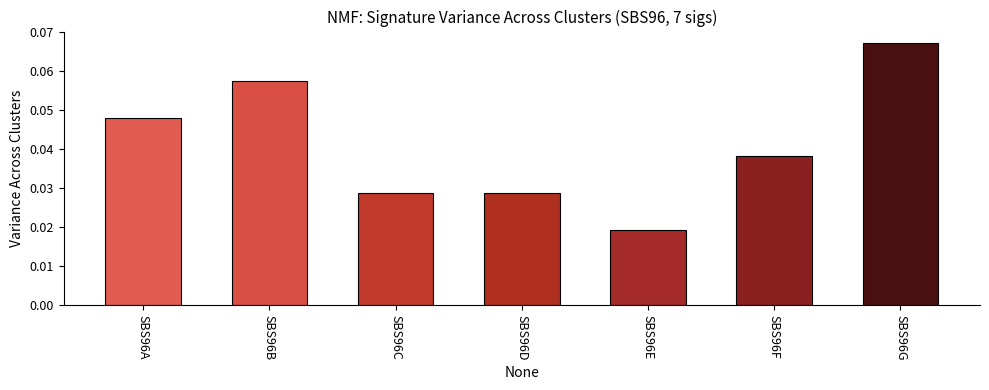

What is the sum of all values?

0.3